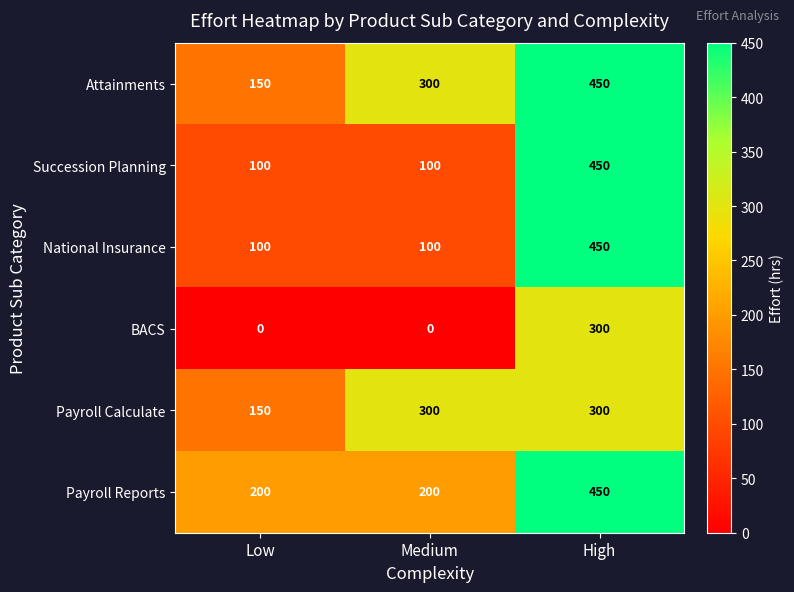

The Payroll Calculate series shows 300 at Medium. True or false?

True